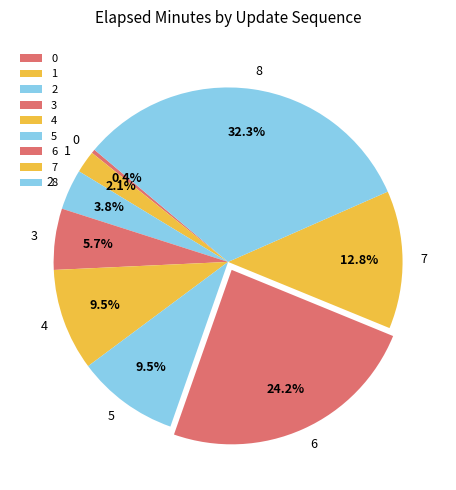

To the nearest percent, what portion does 3 represent?

6%